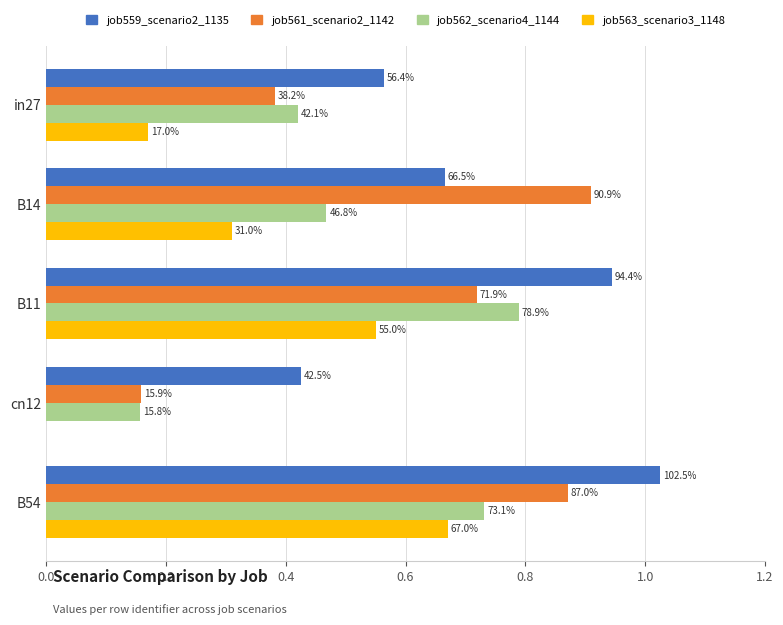

What are all the series names shown in the legend?

job559_scenario2_1135, job561_scenario2_1142, job562_scenario4_1144, job563_scenario3_1148